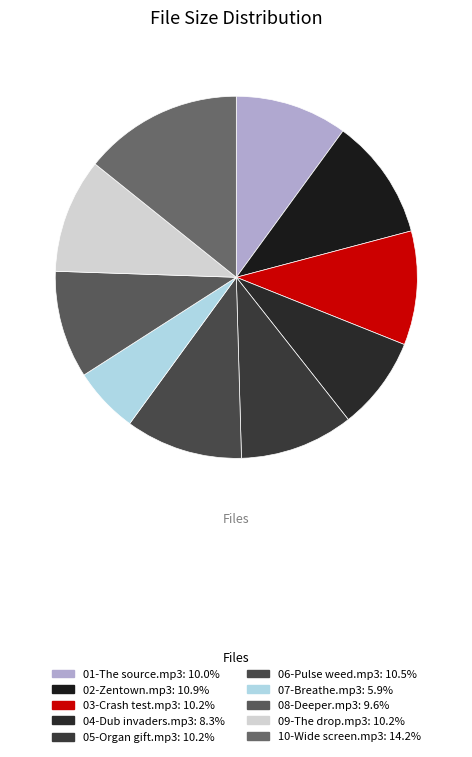

Does 04-Dub invaders.mp3 represent more than half of the total?

No